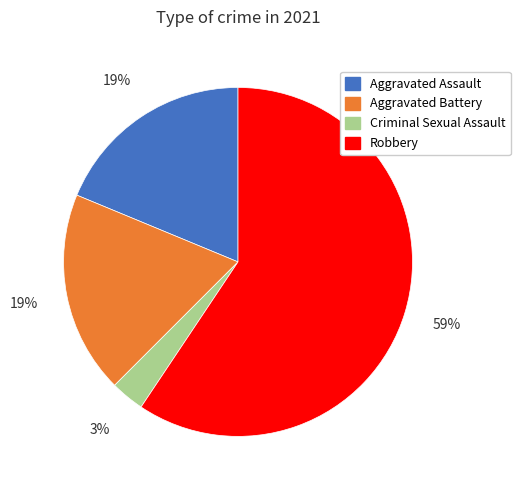

Is the sum of Criminal Sexual Assault and Aggravated Battery greater than half?

No